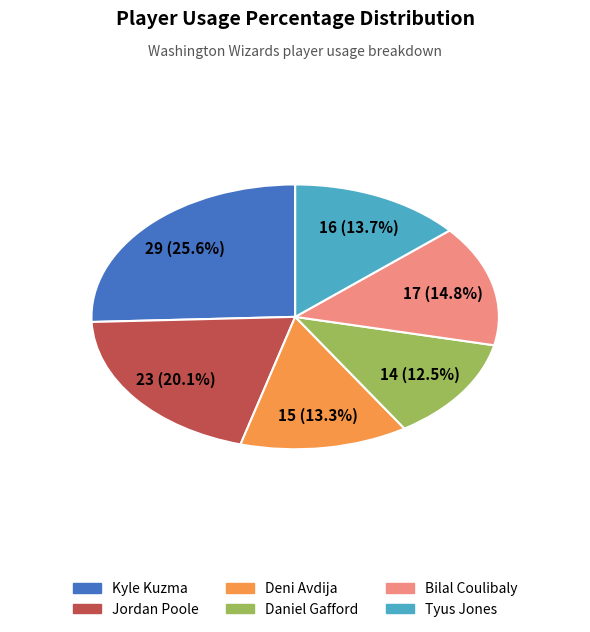

Which slice is the smallest?

Daniel Gafford